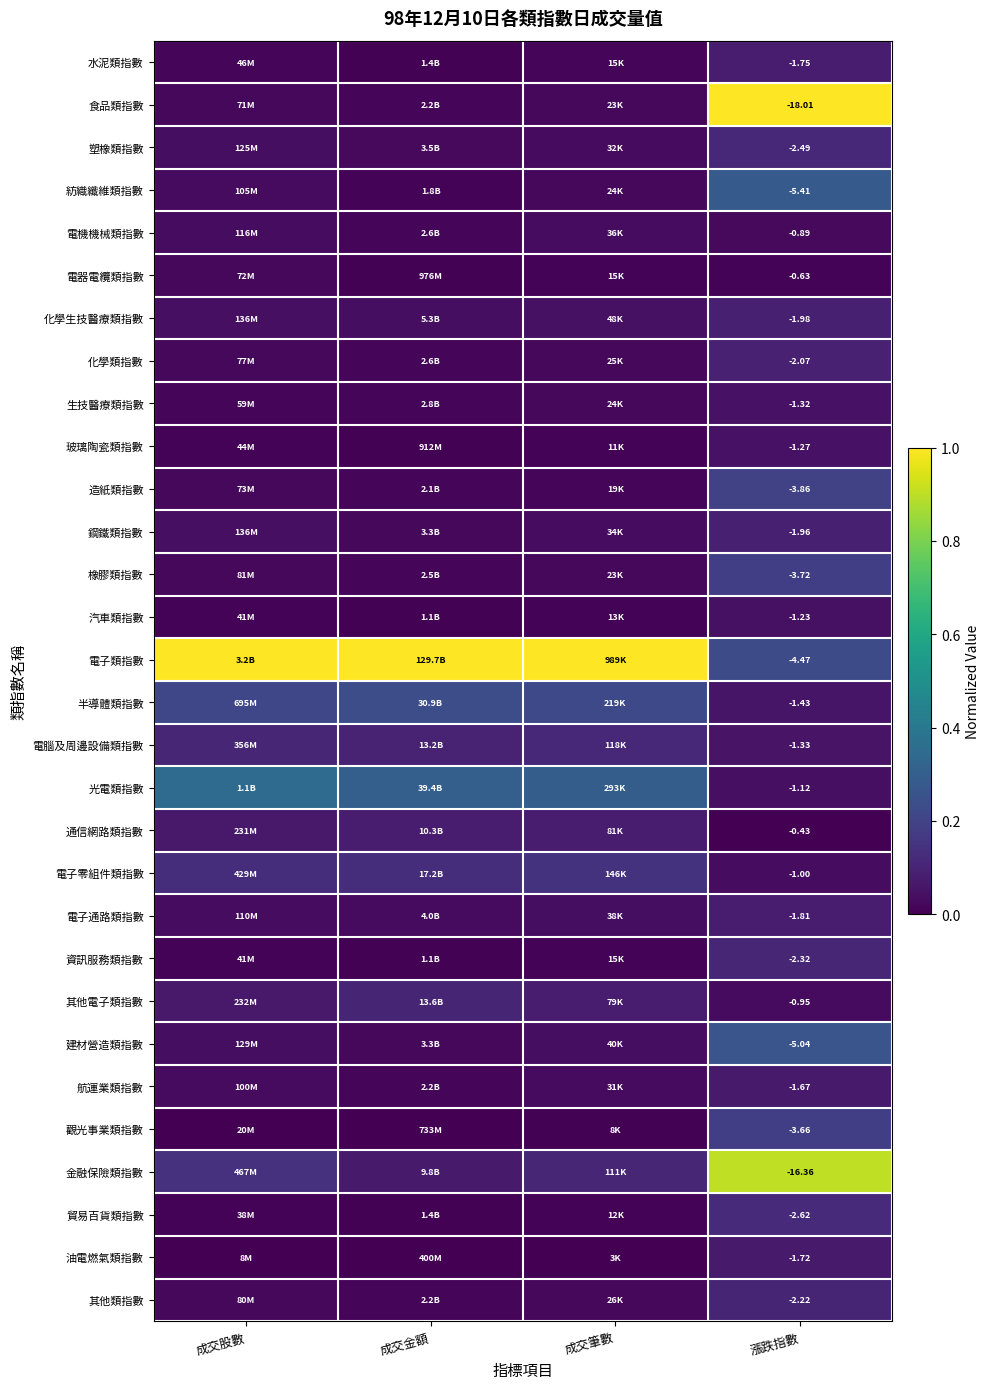

At 漲跌指數, list the series in order from largest to smallest.

通信網路類指數, 電器電纜類指數, 電機機械類指數, 其他電子類指數, 電子零組件類指數, 光電類指數, 汽車類指數, 玻璃陶瓷類指數, 生技醫療類指數, 電腦及周邊設備類指數, 半導體類指數, 航運業類指數, 油電燃氣類指數, 水泥類指數, 電子通路類指數, 鋼鐵類指數, 化學生技醫療類指數, 化學類指數, 其他類指數, 資訊服務類指數, 塑橡類指數, 貿易百貨類指數, 觀光事業類指數, 橡膠類指數, 造紙類指數, 電子類指數, 建材營造類指數, 紡織纖維類指數, 金融保險類指數, 食品類指數